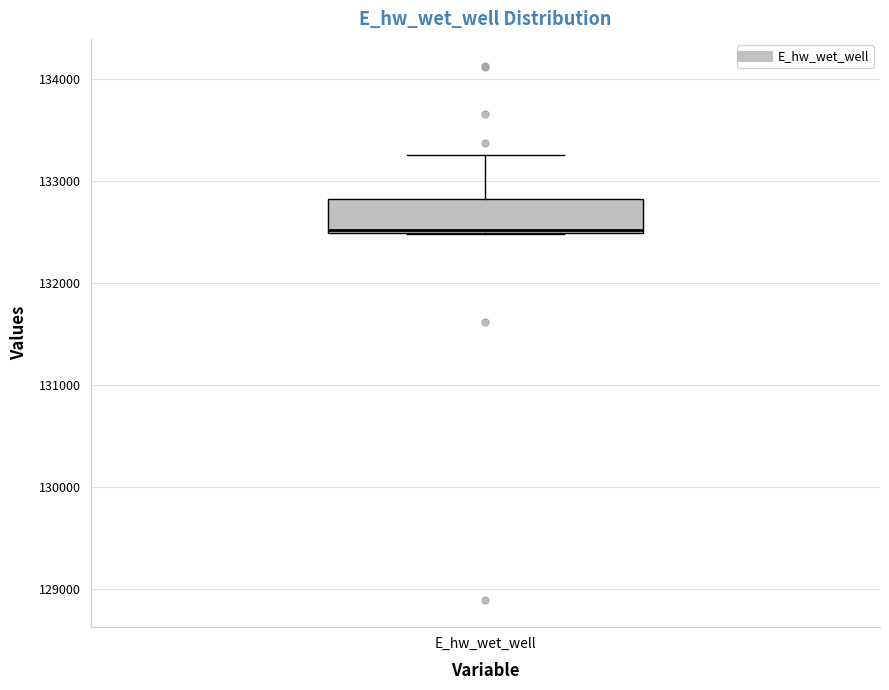

Transcribe this box plot: give where the median line is, the range the box spans, and where the two whiskers end, as read against the y-axis. The values are not printed on the chart, so give them approximately, as read against the axis.

median 132500, box 132500 to 132800, whiskers 132500 to 133300